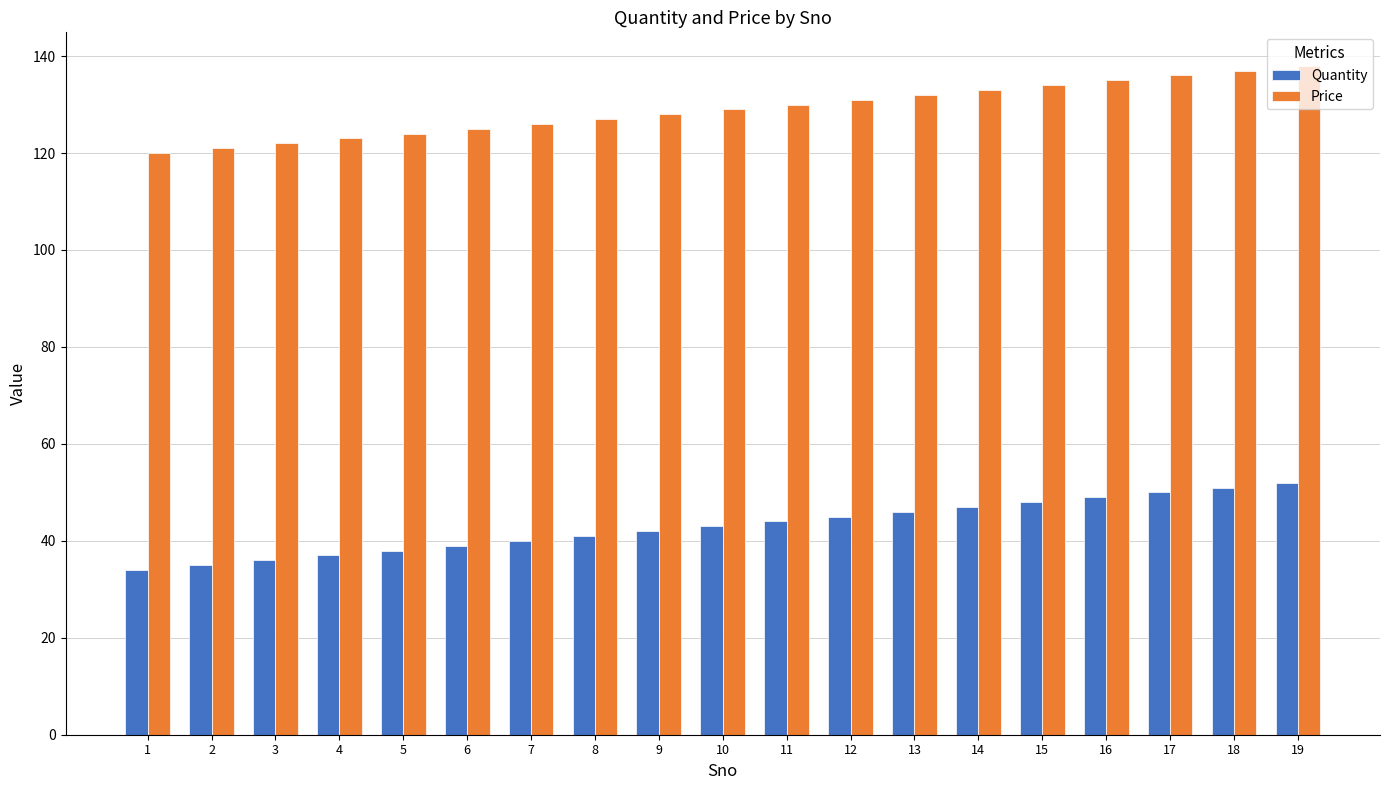

Is the value of Quantity at 6 greater than the value of Price at 12?

No